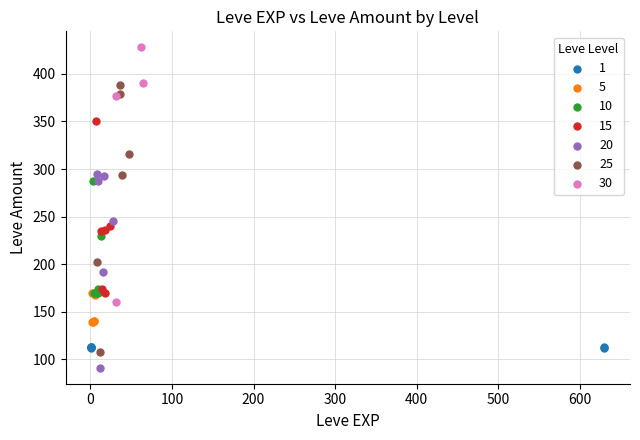

Which series reaches the maximum Y coordinate?

30